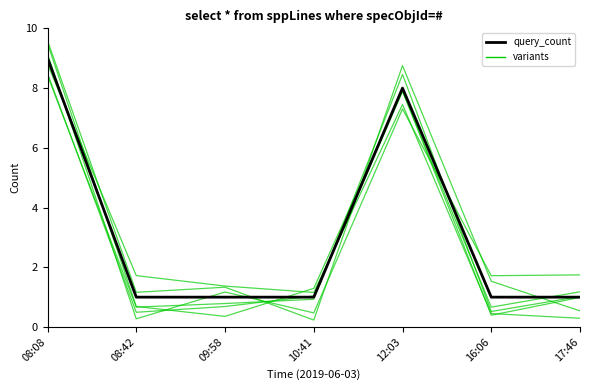

Rank the categories by value from highest to lowest.

08:08, 12:03, 08:42, 09:58, 10:41, 16:06, 17:46